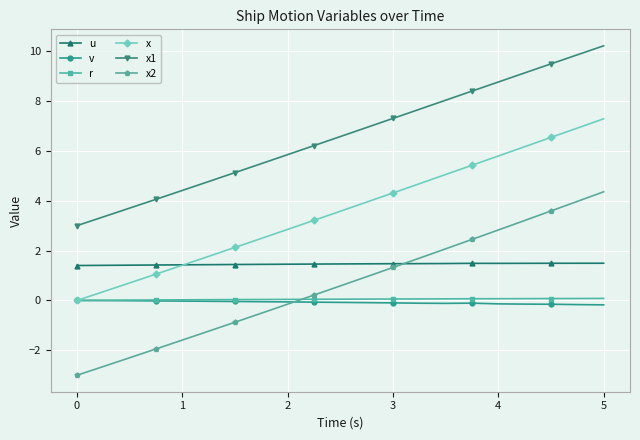

What is the maximum value for x1?

10.2